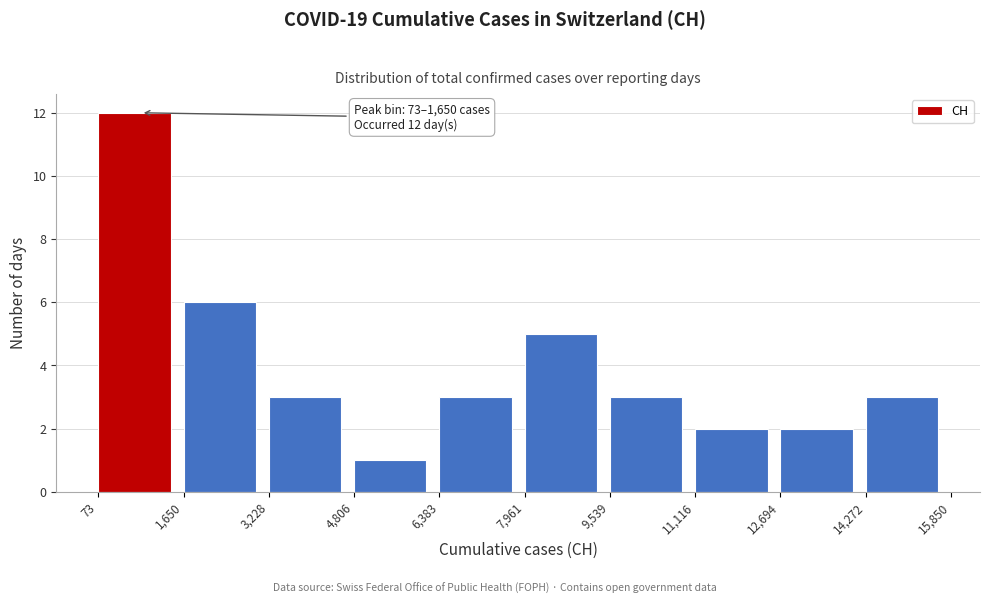

Over which range of the x-axis is the bar tallest?

73 to 1,650